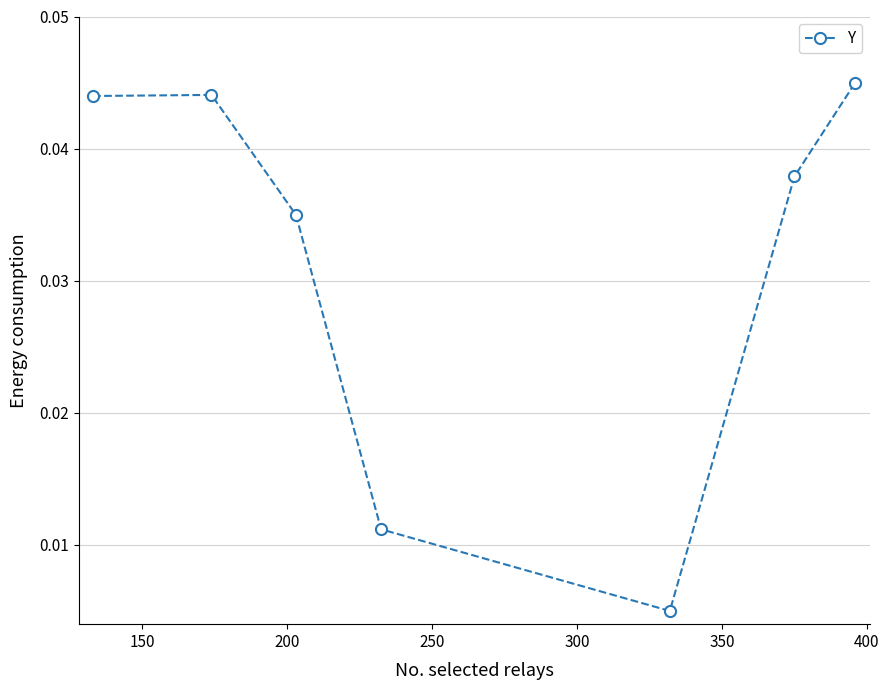

How many values are between 0 and 1?

7